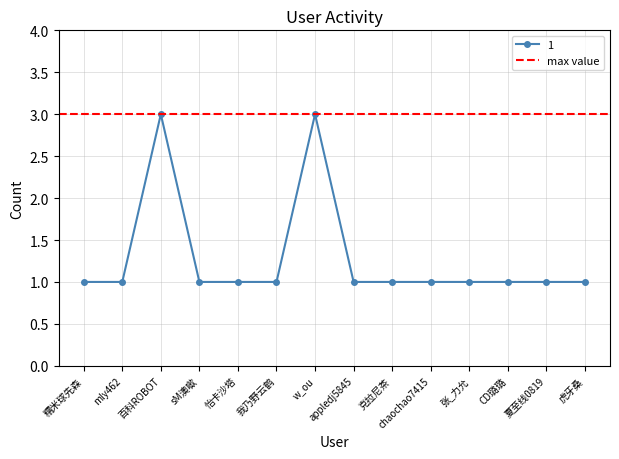

Reading left to right, what are all the values shown in this chart?

糯米球先森=1	mly462=1	百科ROBOT=3	sM澳噷=1	怡卡沙塔=1	我乃野云鹤=1	w_ou=3	appledj5845=1	克拉尼茶=1	chaochao7415=1	张_力允=1	CD璐璐=1	夏至线0819=1	虎牙桑=1